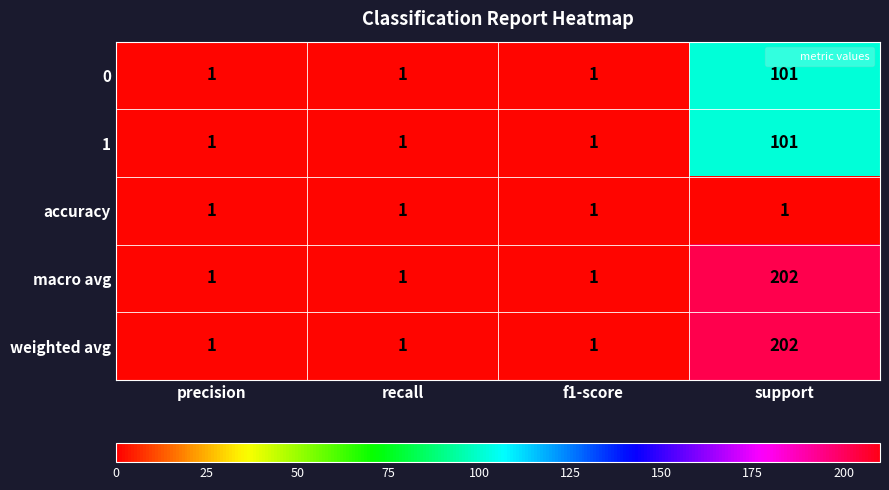

Is it true that 1 equals 1 at recall?

True